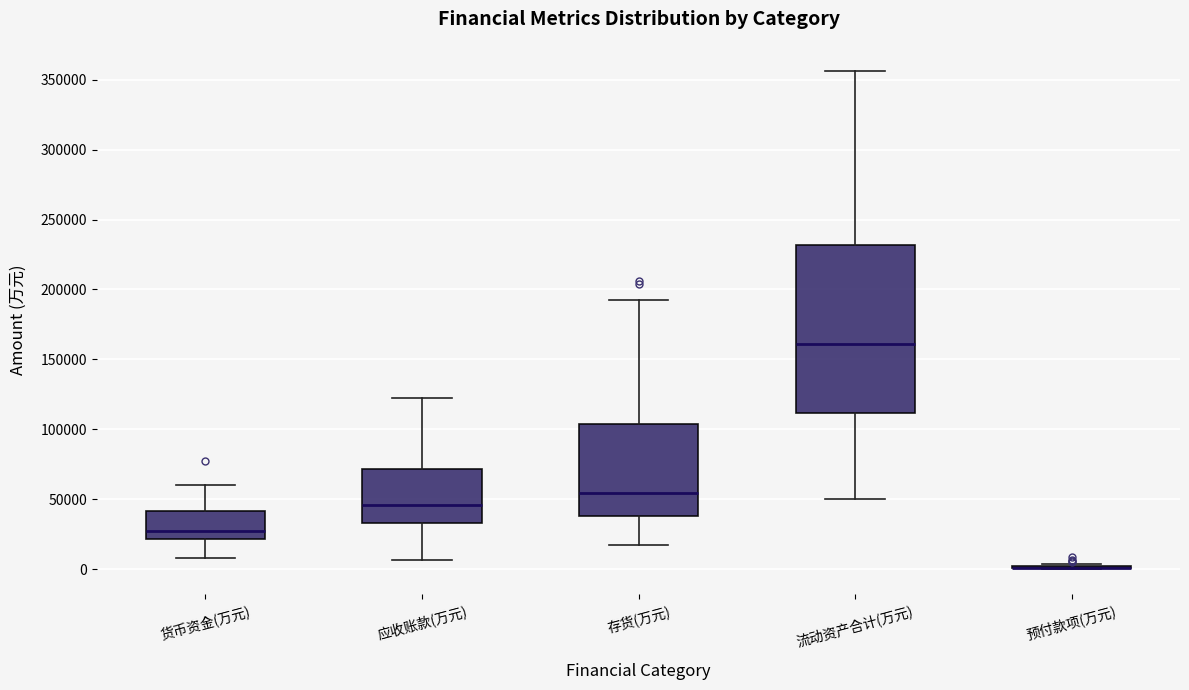

Where is the upper edge of the box for 货币资金(万元) on the y-axis? The values are not printed on the chart, so give them approximately, as read against the axis.

40000